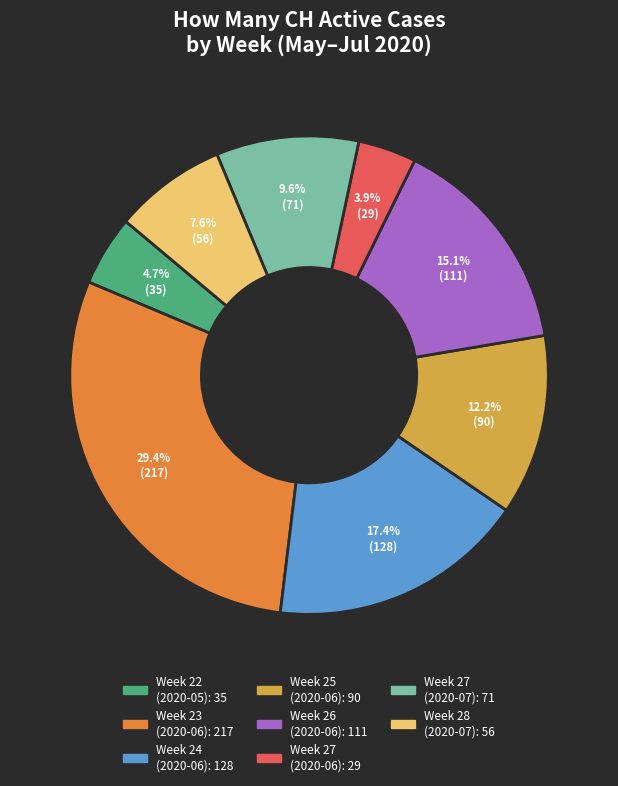

To the nearest percent, what is the difference between the largest and smallest slice percentages?

26%